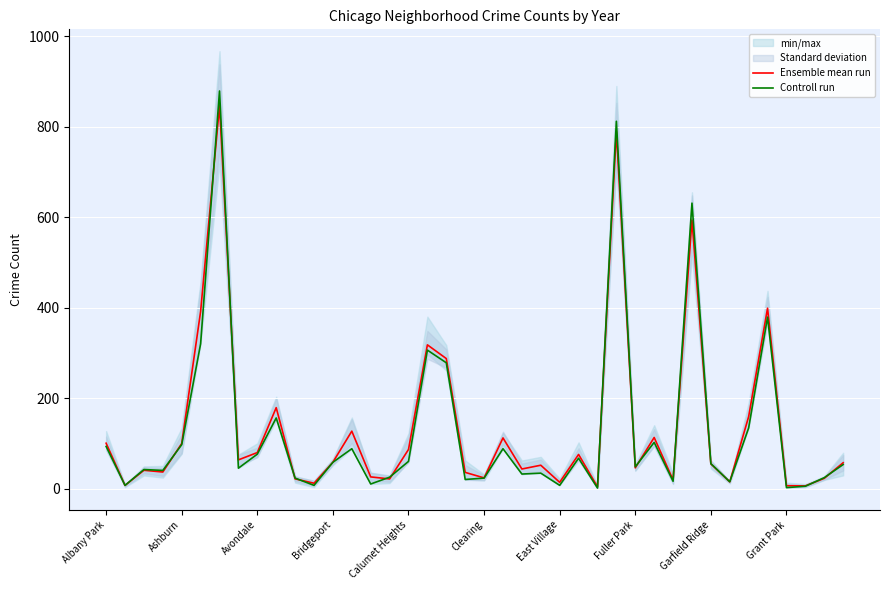

At 17, list the series in order from largest to smallest.

Ensemble mean run, Controll run